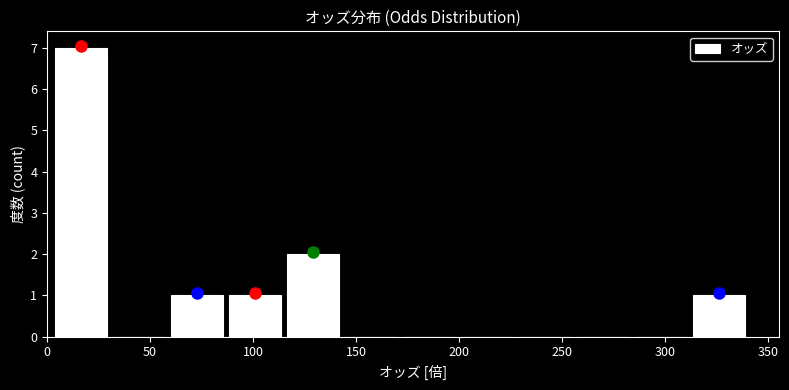

Reading left to right, list every bar in this chart as the range it spans on the x-axis followed by its height. Neither the bar edges nor the heights are printed on the chart, so give them approximately, as read against the axes.

5 to 30: 7
30 to 60: 0
60 to 85: 1
85 to 115: 1
115 to 145: 2
145 to 170: 0
170 to 200: 0
200 to 230: 0
230 to 255: 0
255 to 285: 0
285 to 310: 0
310 to 340: 1